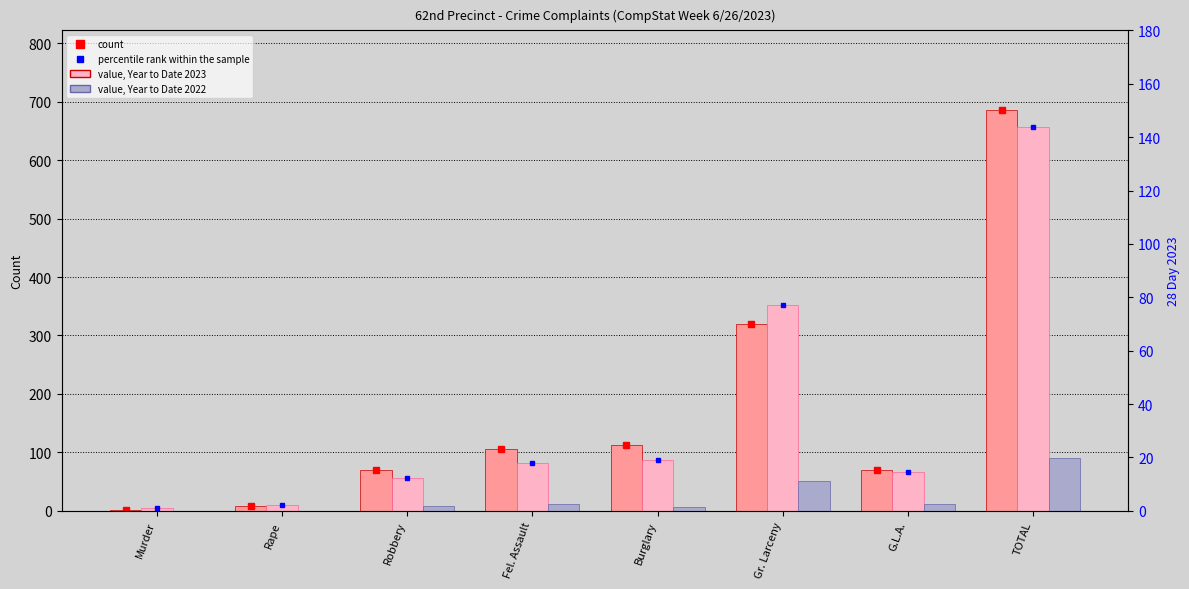

How many groups of bars are there?

8